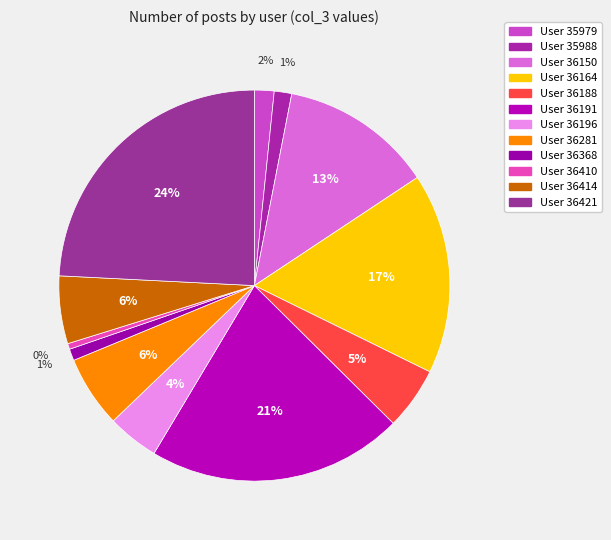

Count the number of slices in the pie.

12